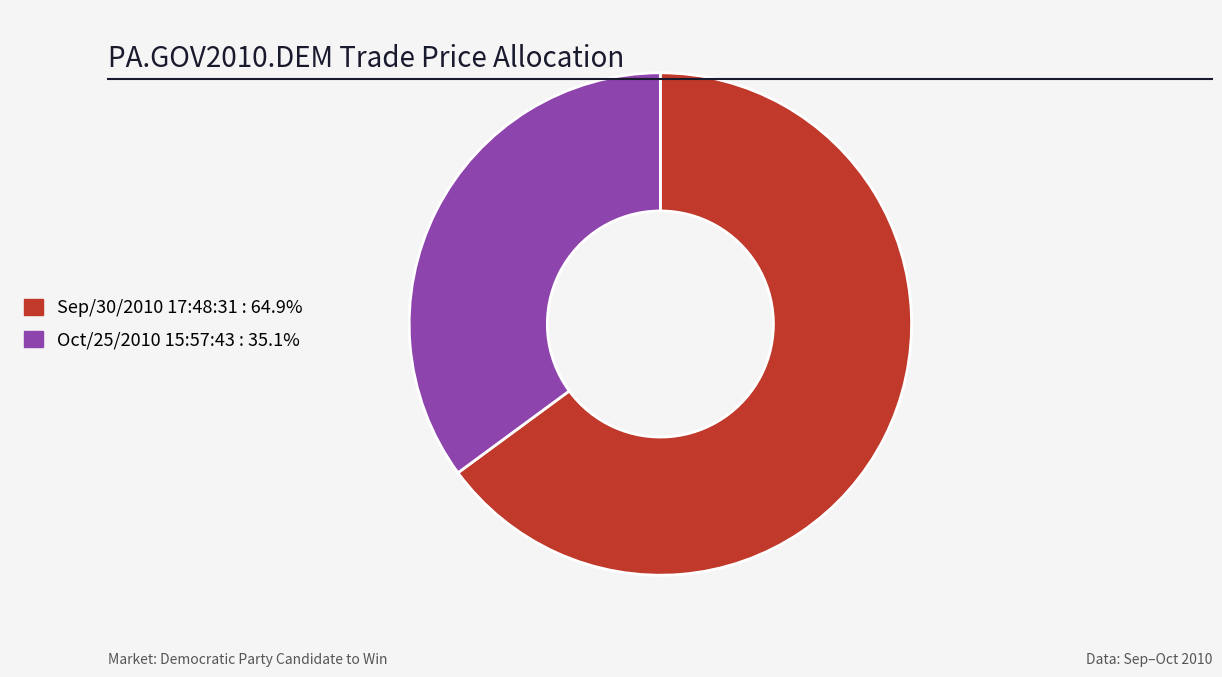

How many slices are in this pie chart?

2